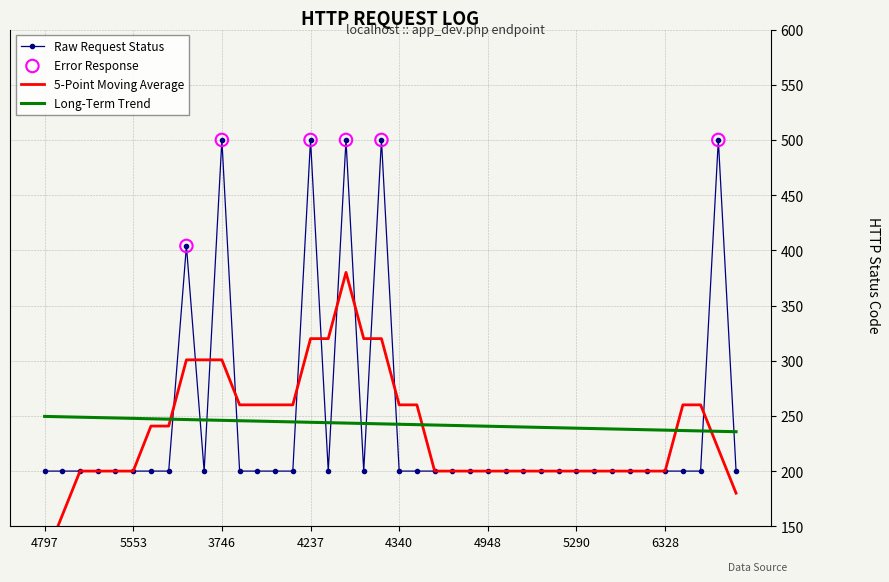

The Long-Term Trend series shows 240.6 at 4948. True or false?

True